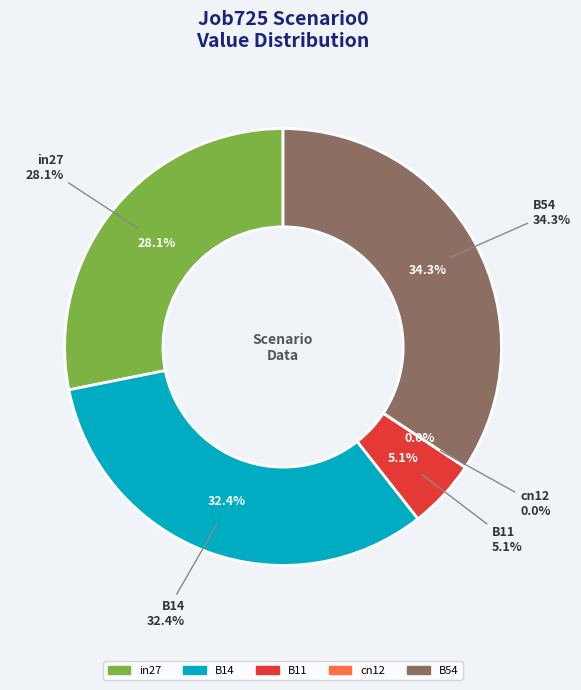

To the nearest percent, what is the difference between the largest and smallest slice percentages?

34%